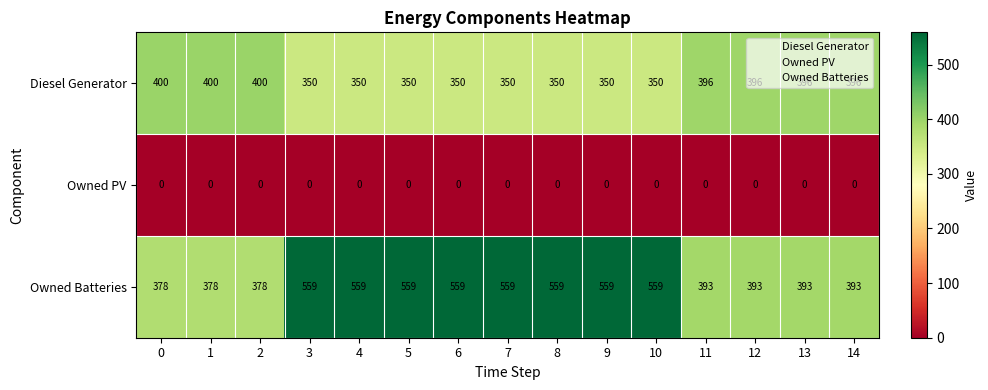

Is it true that Owned Batteries equals 559 at 7?

True